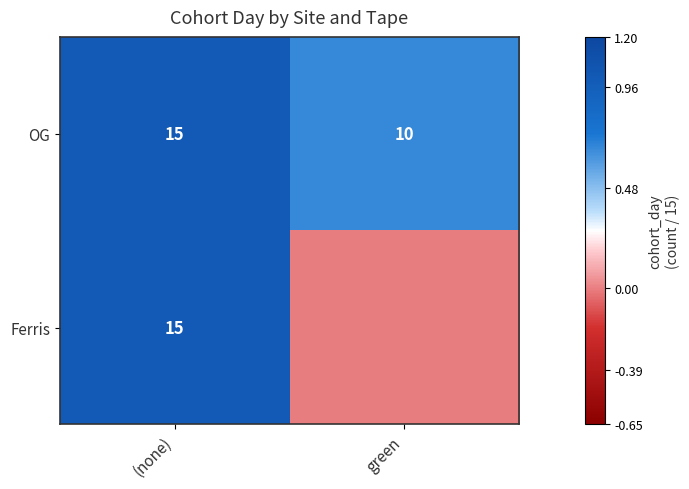

What is the maximum value for OG?

15